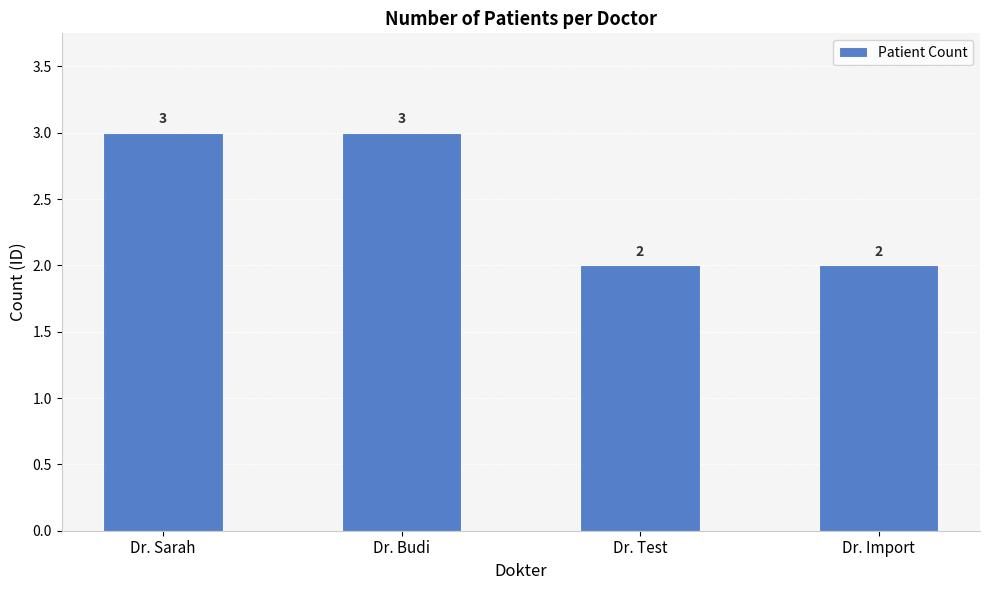

What position from the left is Dr. Sarah?

1